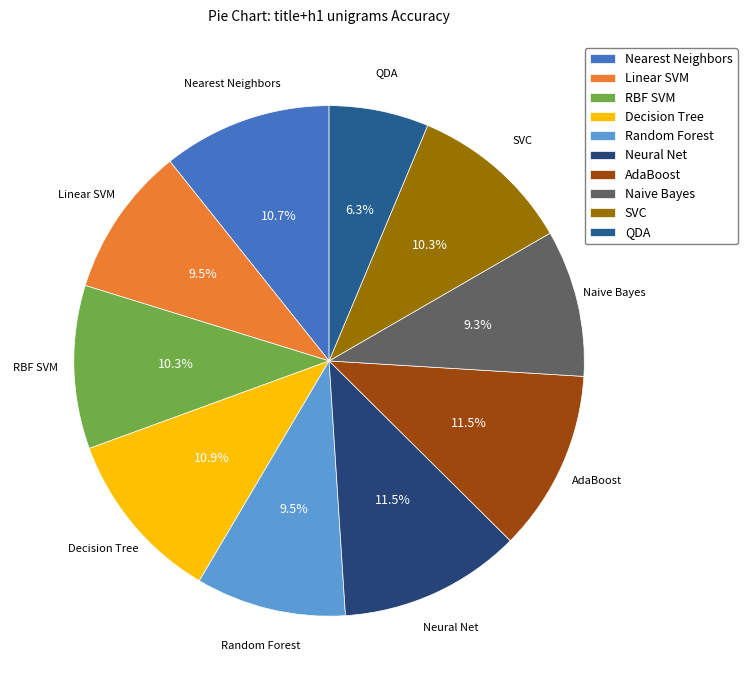

To the nearest percent, what is the combined percentage of Random Forest and SVC?

20%